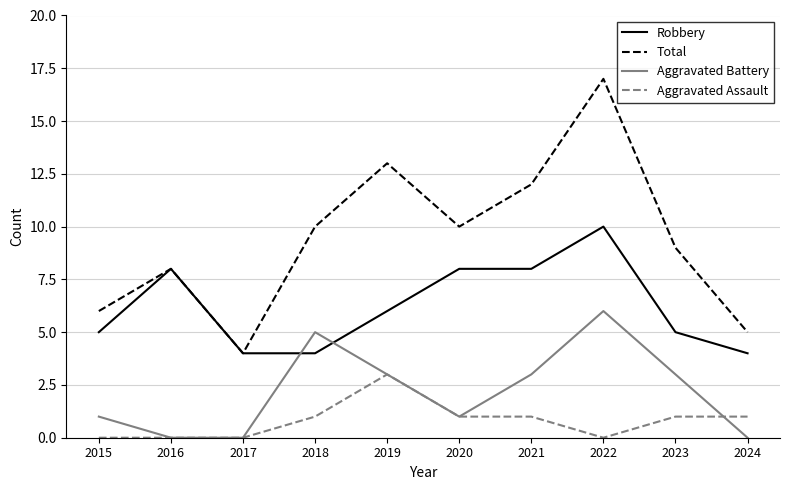

Which series has the widest spread of values?

Total